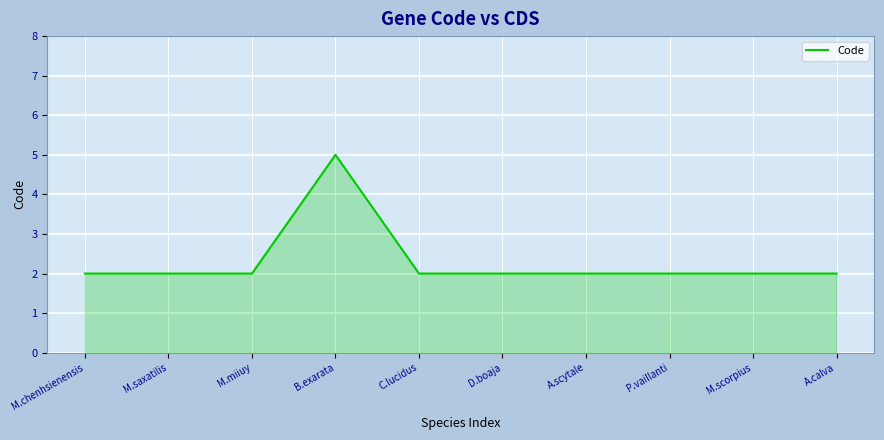

What is the sum of the values at P.vaillanti and M.saxatilis?

4